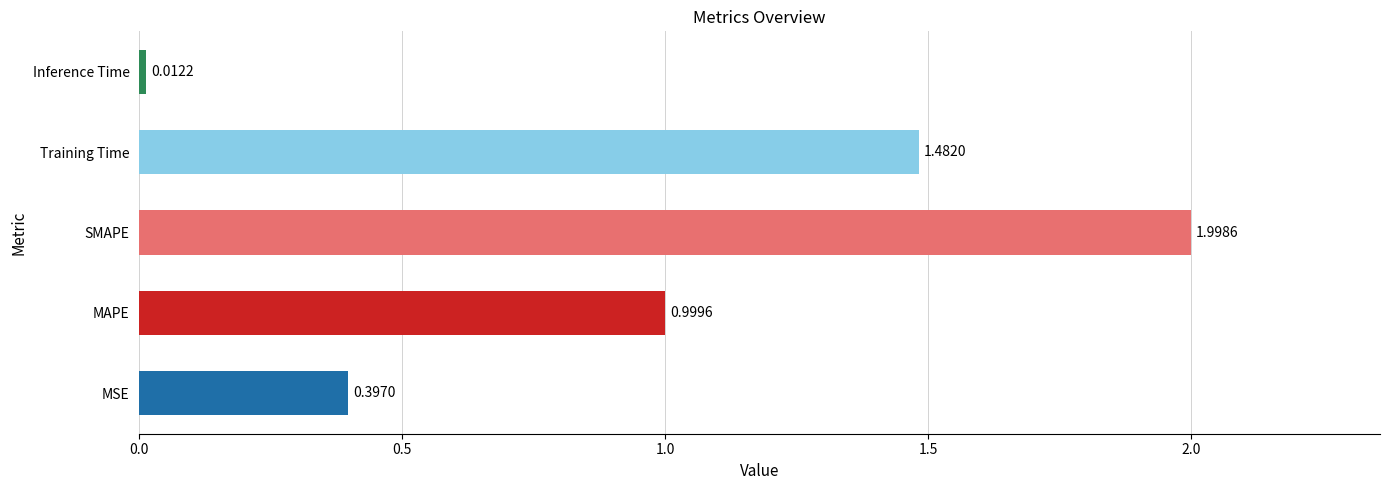

What is the change in value from Training Time to Inference Time?

-1.5